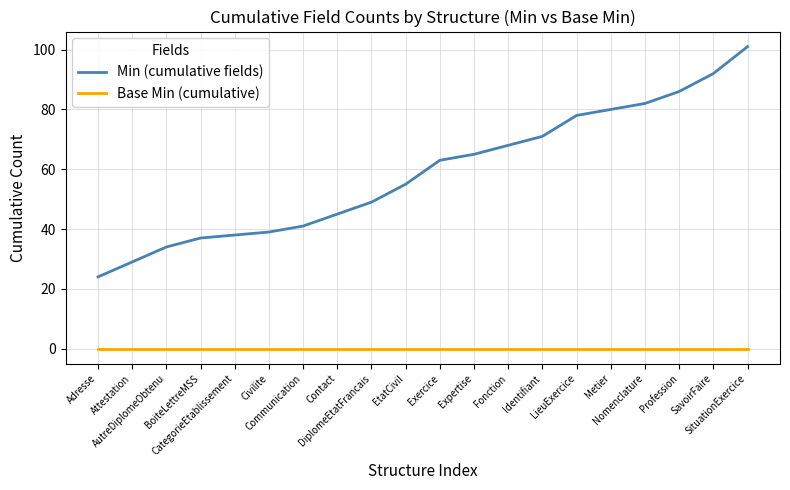

What is the average value of the Min (cumulative fields) series?

59